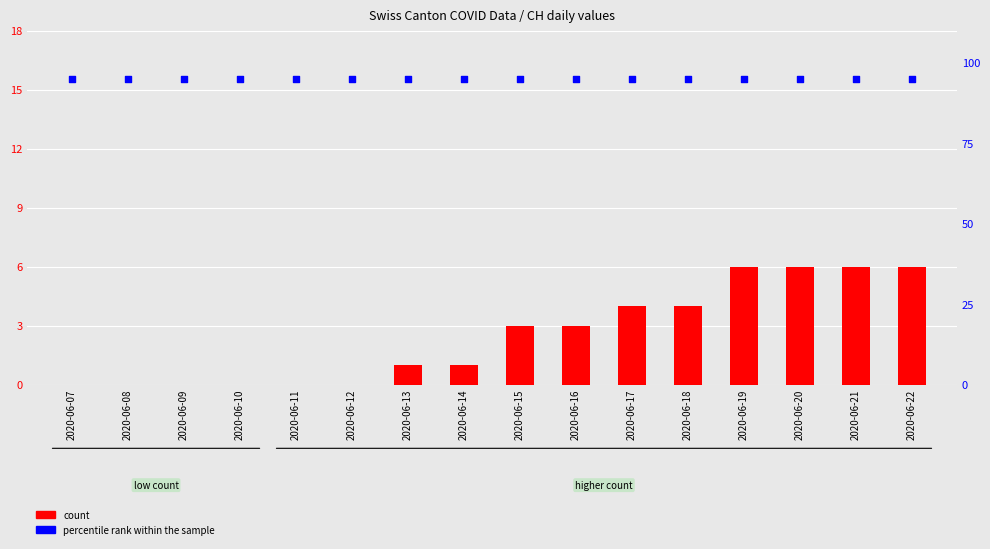

Which series reaches the minimum Y coordinate?

count